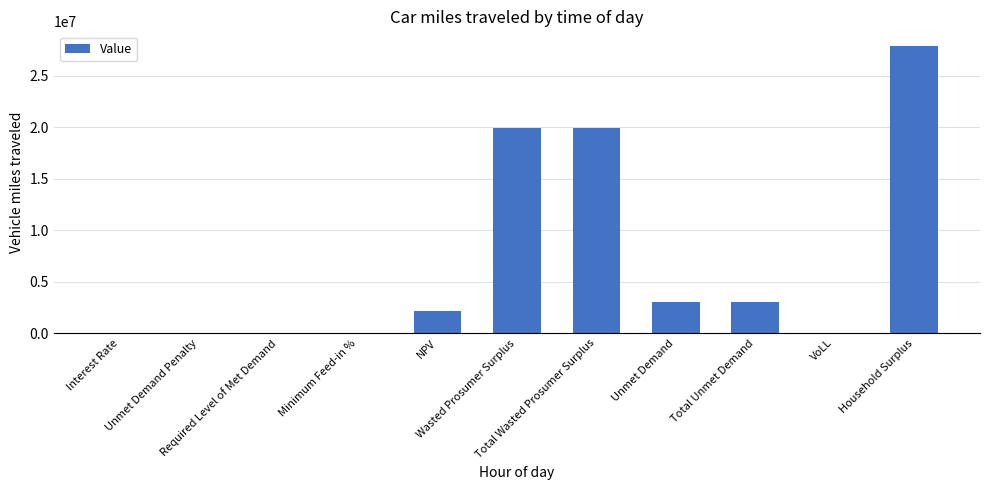

What is the sum of all values?

75906383.7